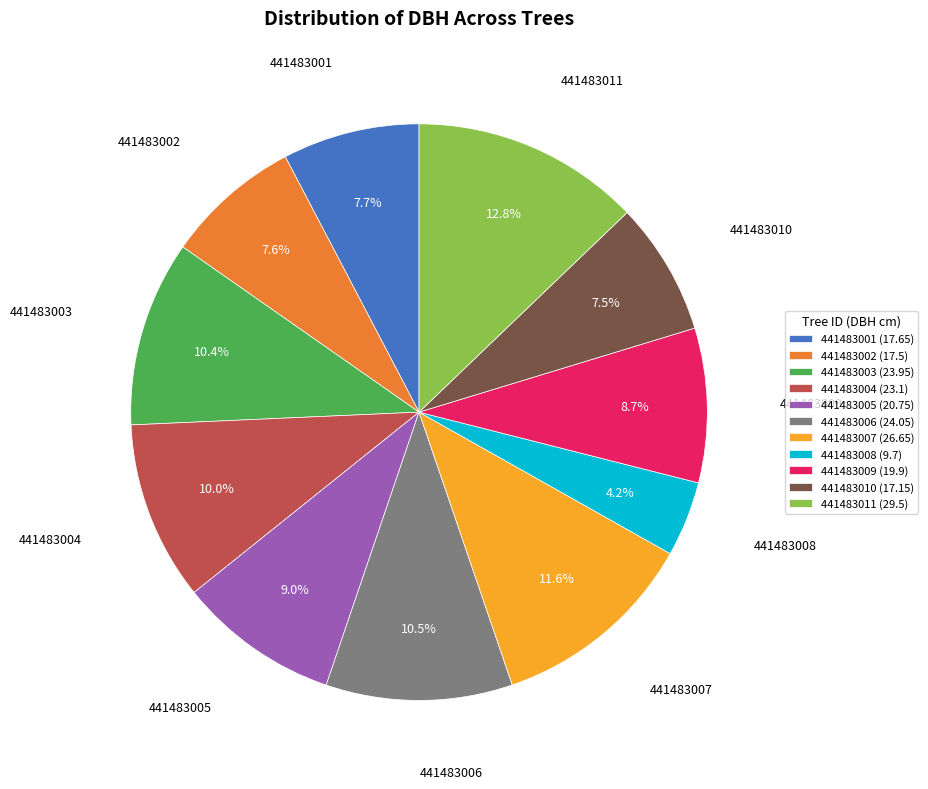

Is it true that 441483007 is 12% of the pie?

True